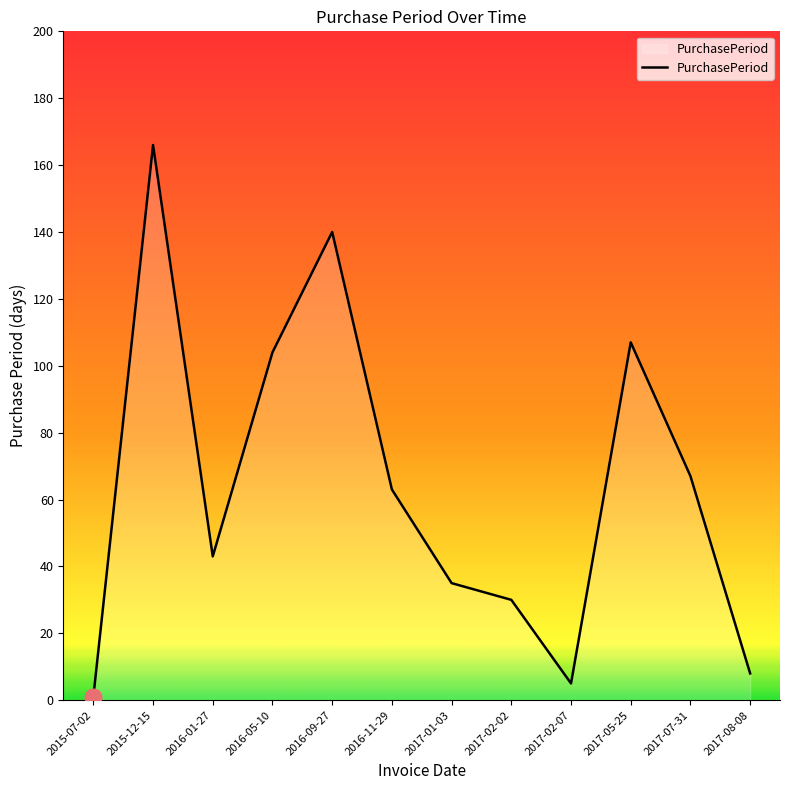

Between 2016-05-10 and 2017-08-08, which is larger?

2016-05-10